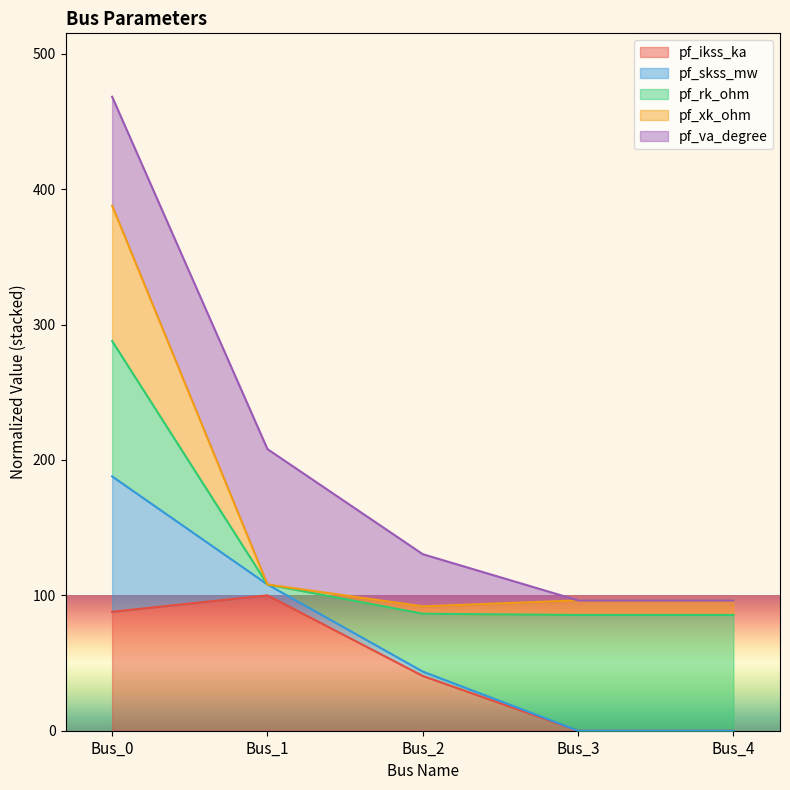

Between Bus_3 and Bus_1, which is larger?

Bus_1